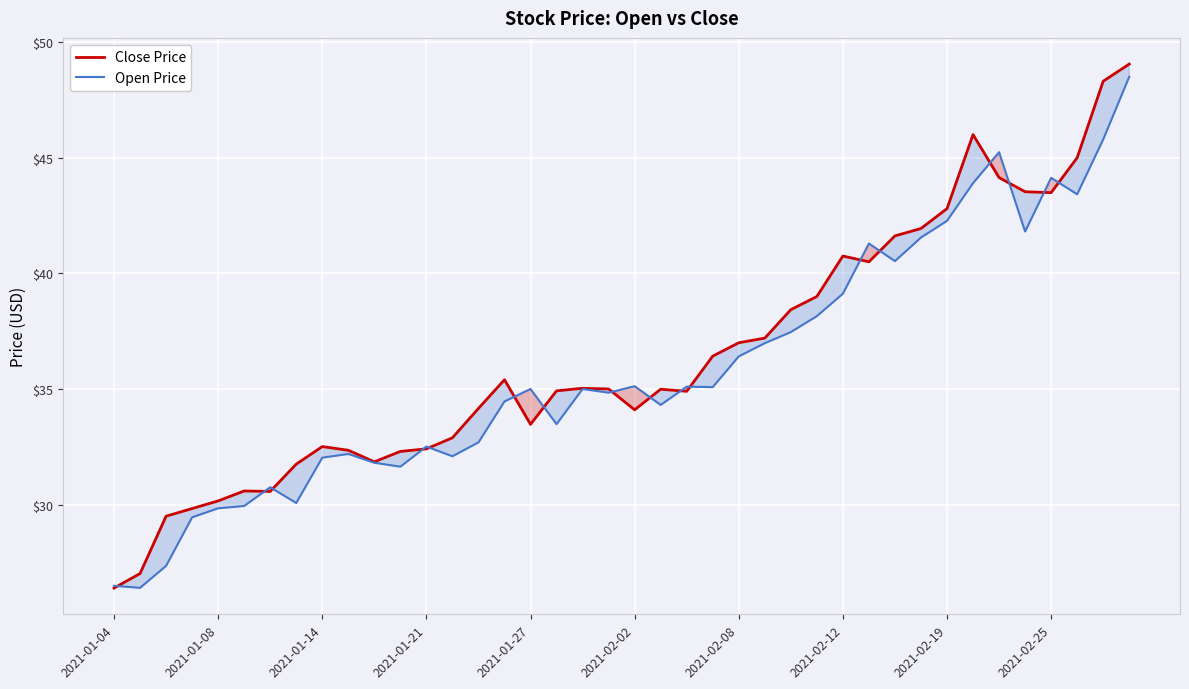

Which has a higher value, 10 or 21?

21